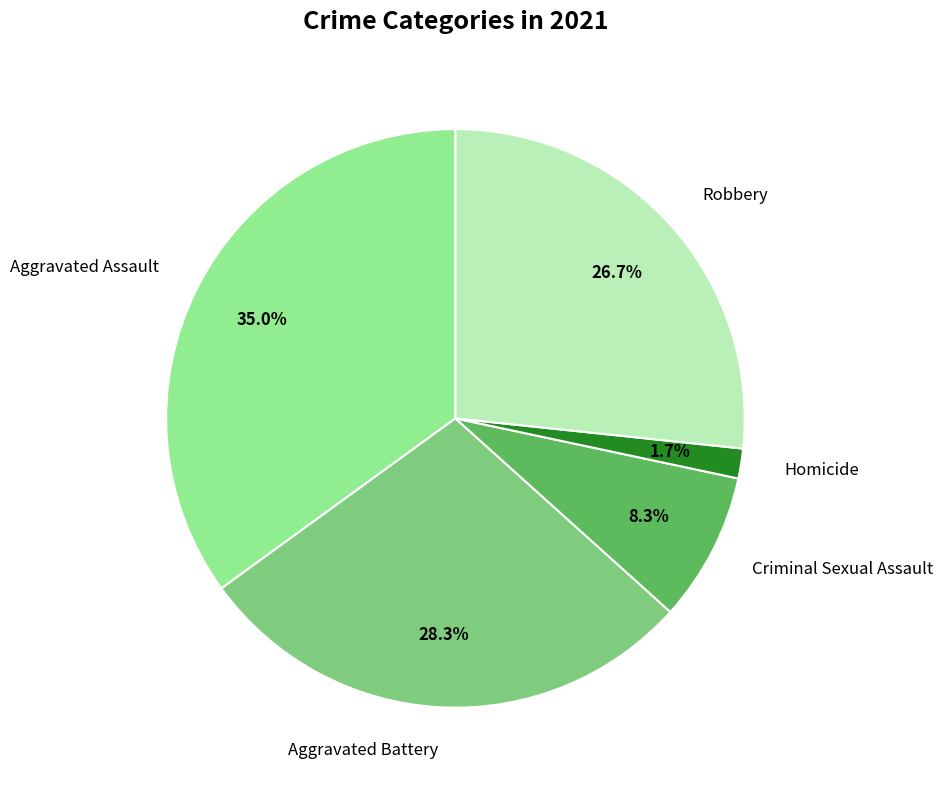

Is there any slice that represents more than half of the pie?

No